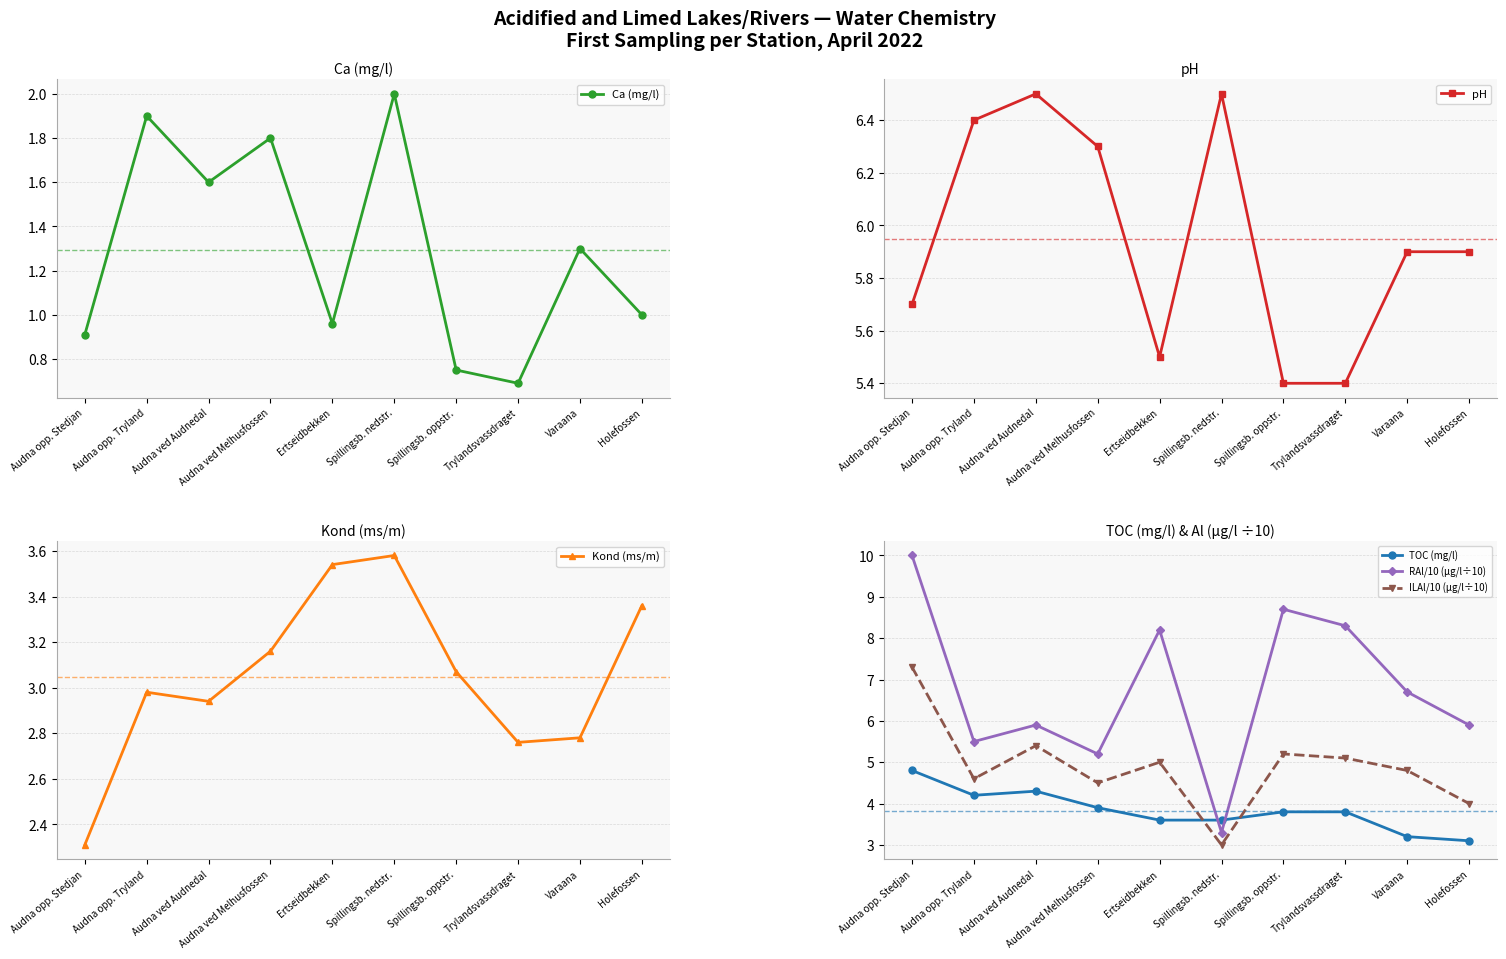

True or false: Kond (ms/m) has a value of 3.9 at Varaana.

False